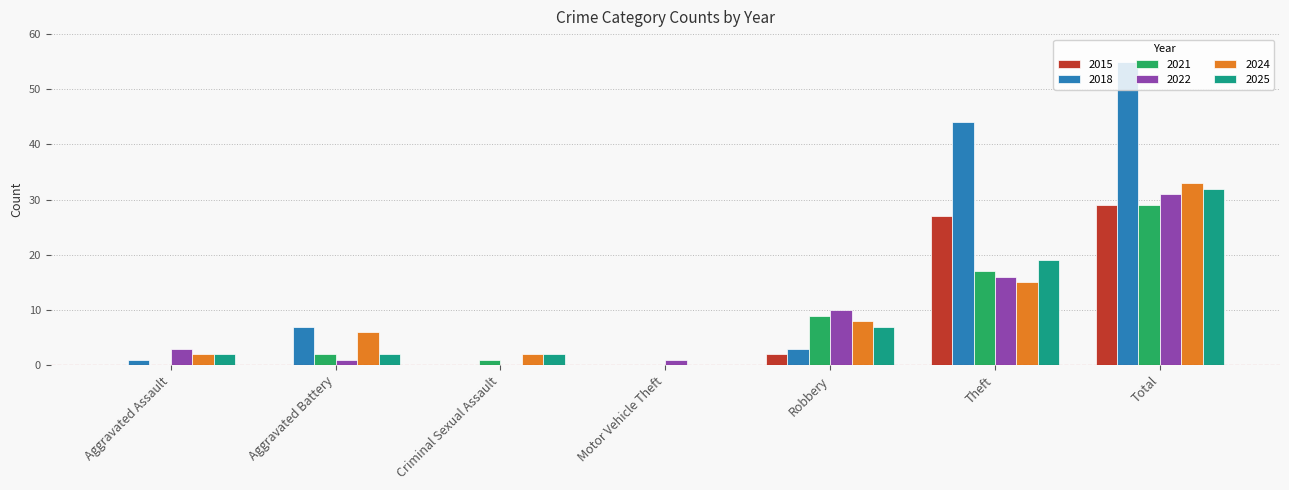

At which category does the chart reach its peak across all series?

Total